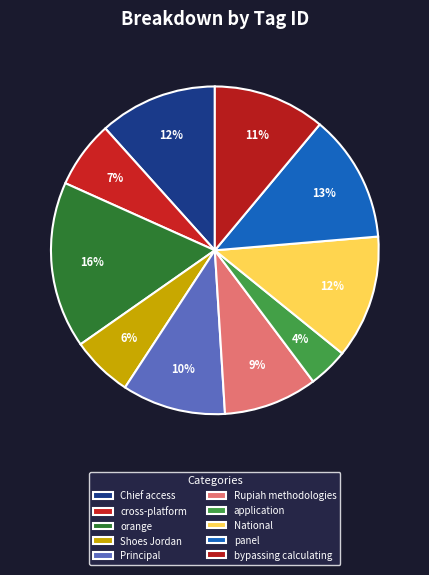

To the nearest percent, what is the difference between the Principal and National slice percentages?

2%